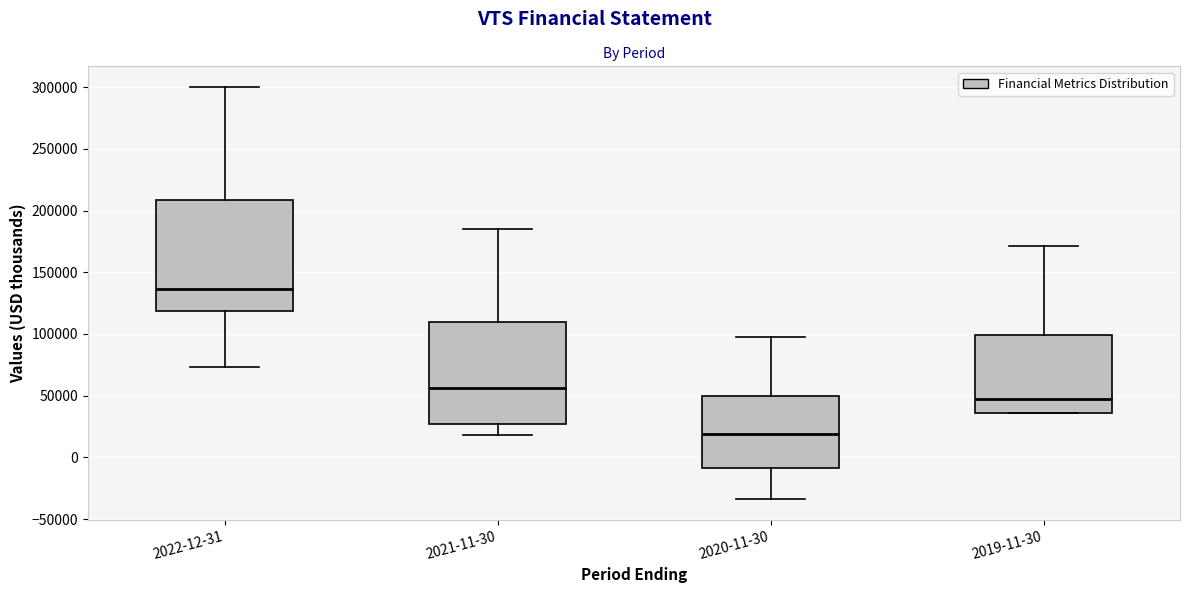

Which box's median line is the highest?

2022-12-31